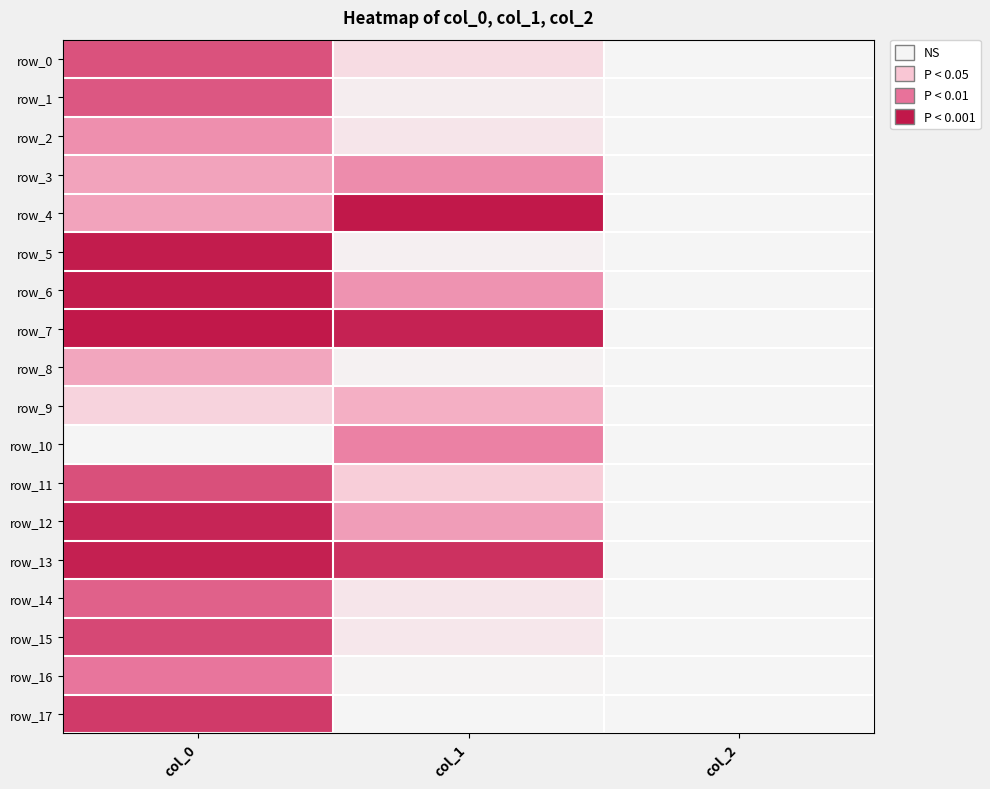

Reading left to right, what are all the values shown in this chart?

row_0: col_0=0.8	col_1=0.2	col_2=0.0
row_1: col_0=0.8	col_1=0.1	col_2=0.0
row_2: col_0=0.5	col_1=0.1	col_2=0.0
row_3: col_0=0.5	col_1=0.6	col_2=0.0
row_4: col_0=0.5	col_1=1.0	col_2=0.0
row_5: col_0=1.0	col_1=0.0	col_2=0.0
row_6: col_0=1.0	col_1=0.5	col_2=0.0
row_7: col_0=1.0	col_1=1.0	col_2=0.0
row_8: col_0=0.5	col_1=0.0	col_2=0.0
row_9: col_0=0.2	col_1=0.4	col_2=0.0
row_10: col_0=0.0	col_1=0.6	col_2=0.0
row_11: col_0=0.8	col_1=0.3	col_2=0.0
row_12: col_0=0.9	col_1=0.5	col_2=0.0
row_13: col_0=1.0	col_1=0.9	col_2=0.0
row_14: col_0=0.7	col_1=0.1	col_2=0.0
row_15: col_0=0.8	col_1=0.1	col_2=0.0
row_16: col_0=0.7	col_1=0.0	col_2=0.0
row_17: col_0=0.9	col_1=0.0	col_2=0.0